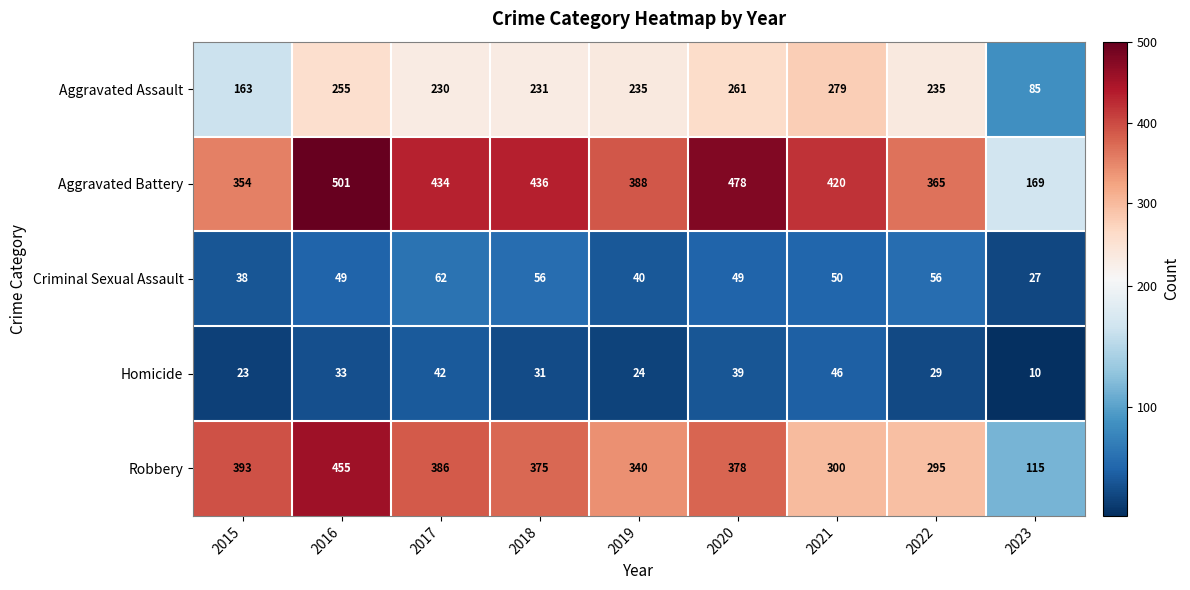

What is the total value across all series at 2020?

1205